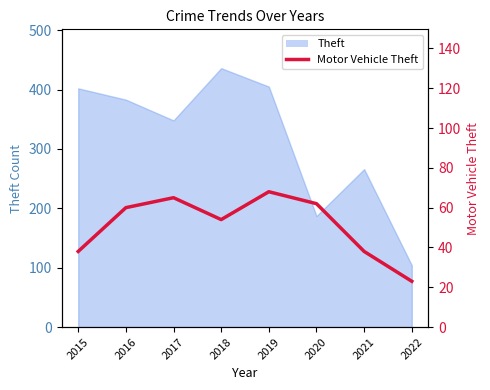

The chart shows a value of 62 at 2020. True or false?

True